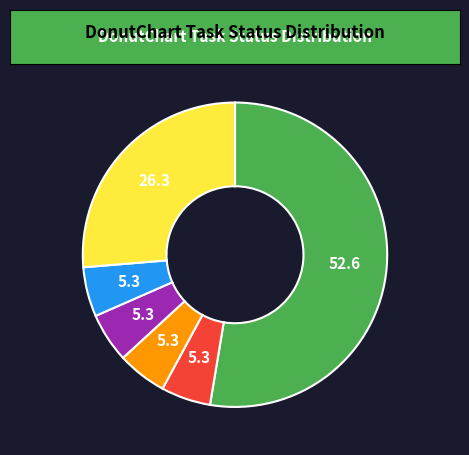

Approximately how many times larger is the value at On Hold compared to Pending?

1.0